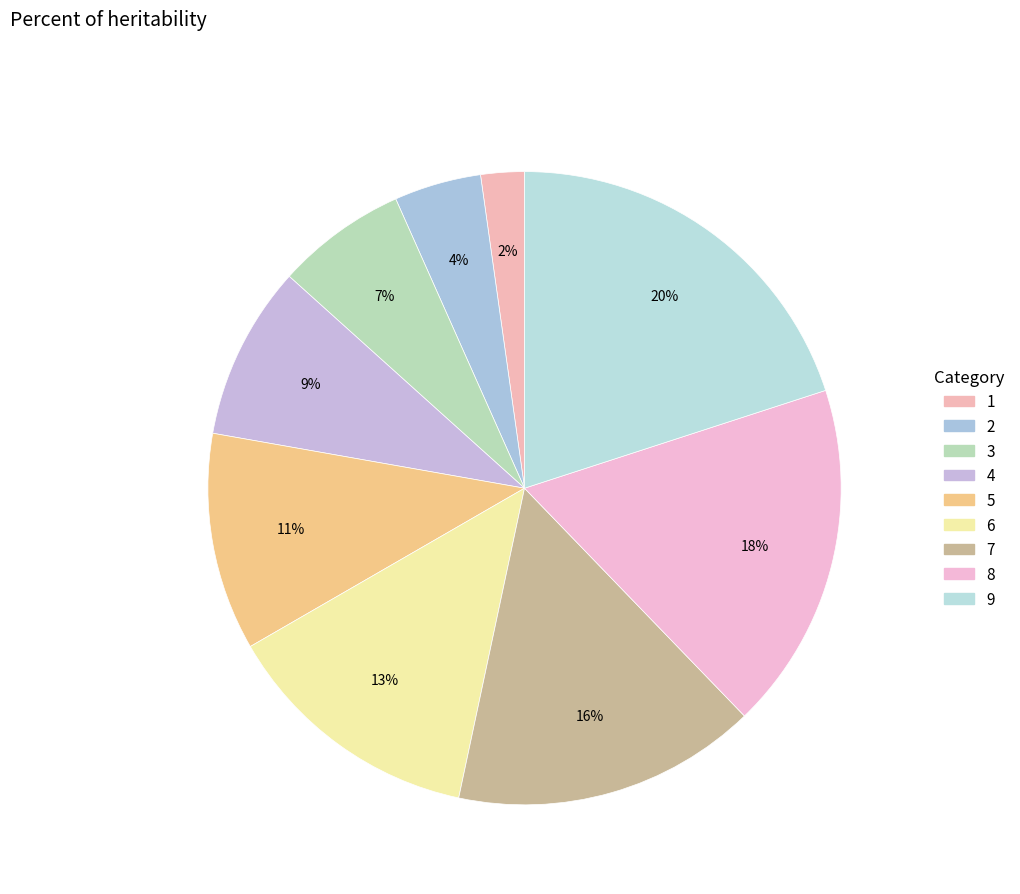

The 9 slice represents 8% of the pie. True or false?

False